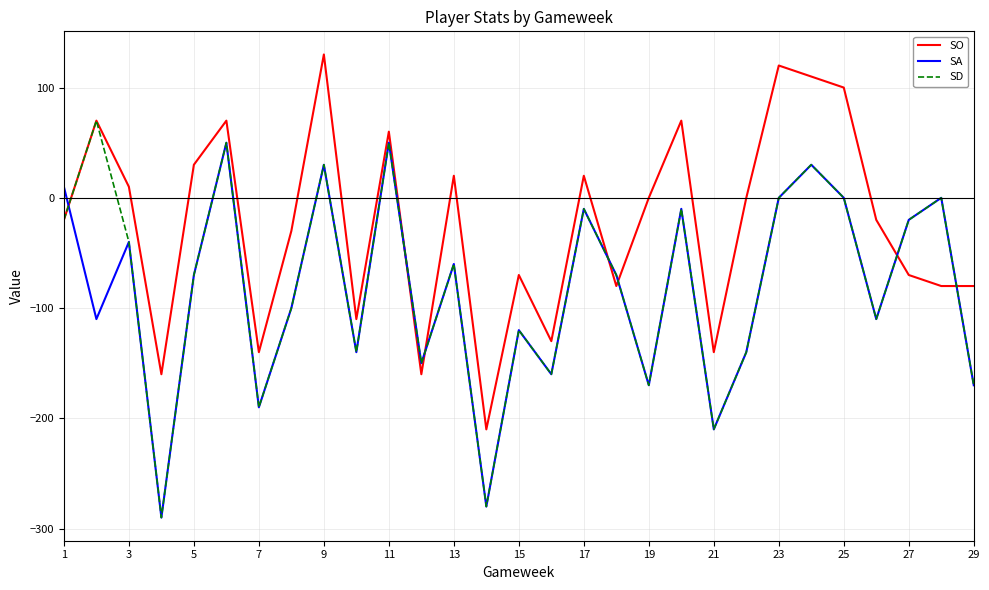

What is the sum of all SD values?

-2300